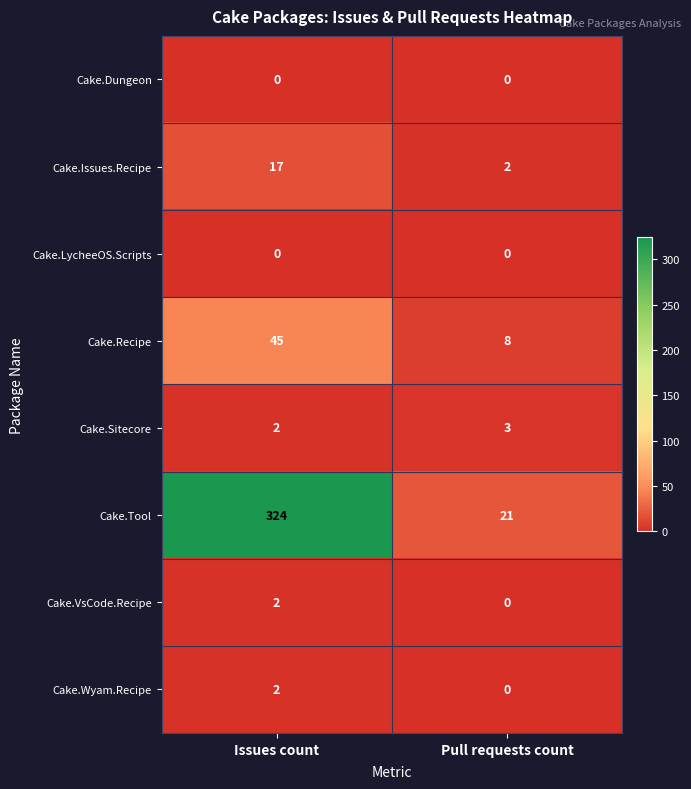

At which category does the chart reach its peak across all series?

Issues count